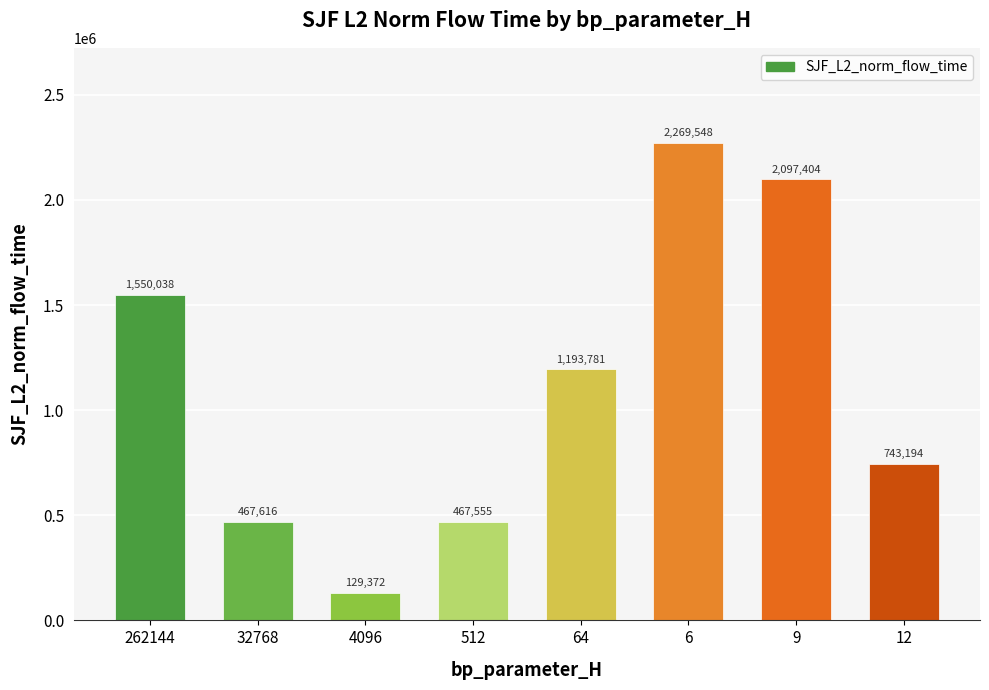

Is it true that the value at 6 is 566881.7?

False